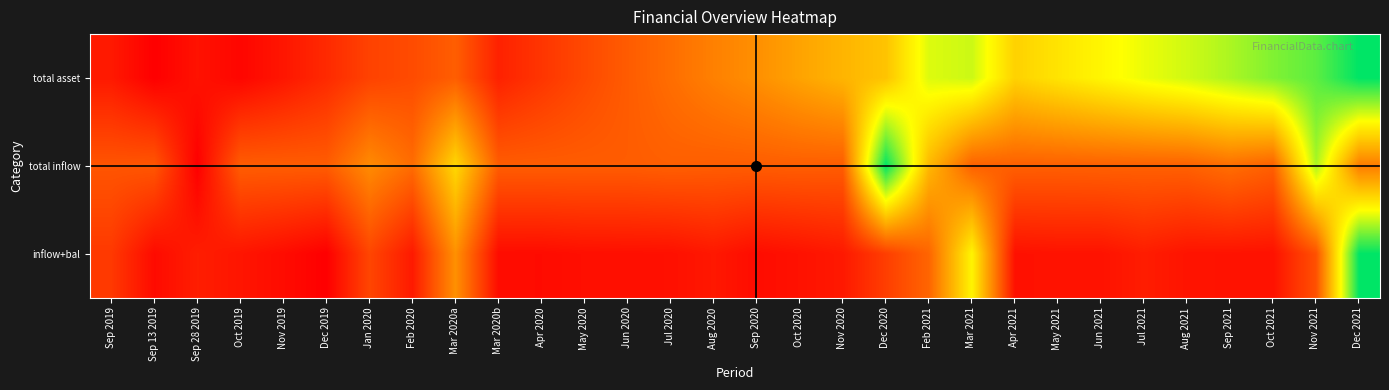

Reading left to right, list all the values displayed in this chart.

total asset: Sep 2019=0.1	Sep 13 2019=0.0	Sep 28 2019=0.0	Oct 2019=0.0	Nov 2019=0.1	Dec 2019=0.1	Jan 2020=0.2	Feb 2020=0.2	Mar 2020a=0.2	Mar 2020b=0.1	Apr 2020=0.1	May 2020=0.2	Jun 2020=0.2	Jul 2020=0.3	Aug 2020=0.3	Sep 2020=0.4	Oct 2020=0.4	Nov 2020=0.5	Dec 2020=0.5	Feb 2021=0.7	Mar 2021=0.7	Apr 2021=0.5	May 2021=0.6	Jun 2021=0.6	Jul 2021=0.7	Aug 2021=0.7	Sep 2021=0.8	Oct 2021=0.8	Nov 2021=0.9	Dec 2021=1.0
total inflow: Sep 2019=0.2	Sep 13 2019=0.2	Sep 28 2019=0.0	Oct 2019=0.2	Nov 2019=0.2	Dec 2019=0.2	Jan 2020=0.4	Feb 2020=0.3	Mar 2020a=0.6	Mar 2020b=0.2	Apr 2020=0.2	May 2020=0.2	Jun 2020=0.2	Jul 2020=0.2	Aug 2020=0.2	Sep 2020=0.2	Oct 2020=0.2	Nov 2020=0.2	Dec 2020=1.0	Feb 2021=0.5	Mar 2021=0.3	Apr 2021=0.3	May 2021=0.2	Jun 2021=0.3	Jul 2021=0.3	Aug 2021=0.3	Sep 2021=0.3	Oct 2021=0.3	Nov 2021=0.8	Dec 2021=0.3
inflow+bal: Sep 2019=0.1	Sep 13 2019=0.0	Sep 28 2019=0.1	Oct 2019=0.1	Nov 2019=0.0	Dec 2019=0.0	Jan 2020=0.2	Feb 2020=0.1	Mar 2020a=0.4	Mar 2020b=0.0	Apr 2020=0.0	May 2020=0.0	Jun 2020=0.0	Jul 2020=0.0	Aug 2020=0.1	Sep 2020=0.0	Oct 2020=0.0	Nov 2020=0.1	Dec 2020=0.2	Feb 2021=0.3	Mar 2021=0.6	Apr 2021=0.0	May 2021=0.0	Jun 2021=0.0	Jul 2021=0.1	Aug 2021=0.1	Sep 2021=0.0	Oct 2021=0.0	Nov 2021=0.2	Dec 2021=1.0